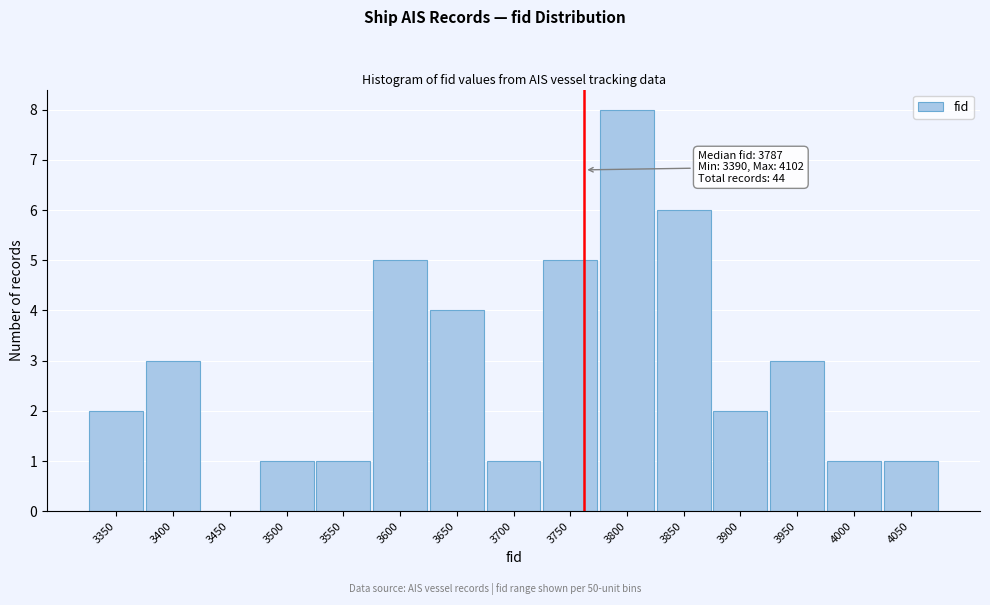

Reading left to right, extract all data points from this chart.

3350=2	3400=3	3450=0	3500=1	3550=1	3600=5	3650=4	3700=1	3750=5	3800=8	3850=6	3900=2	3950=3	4000=1	4050=1